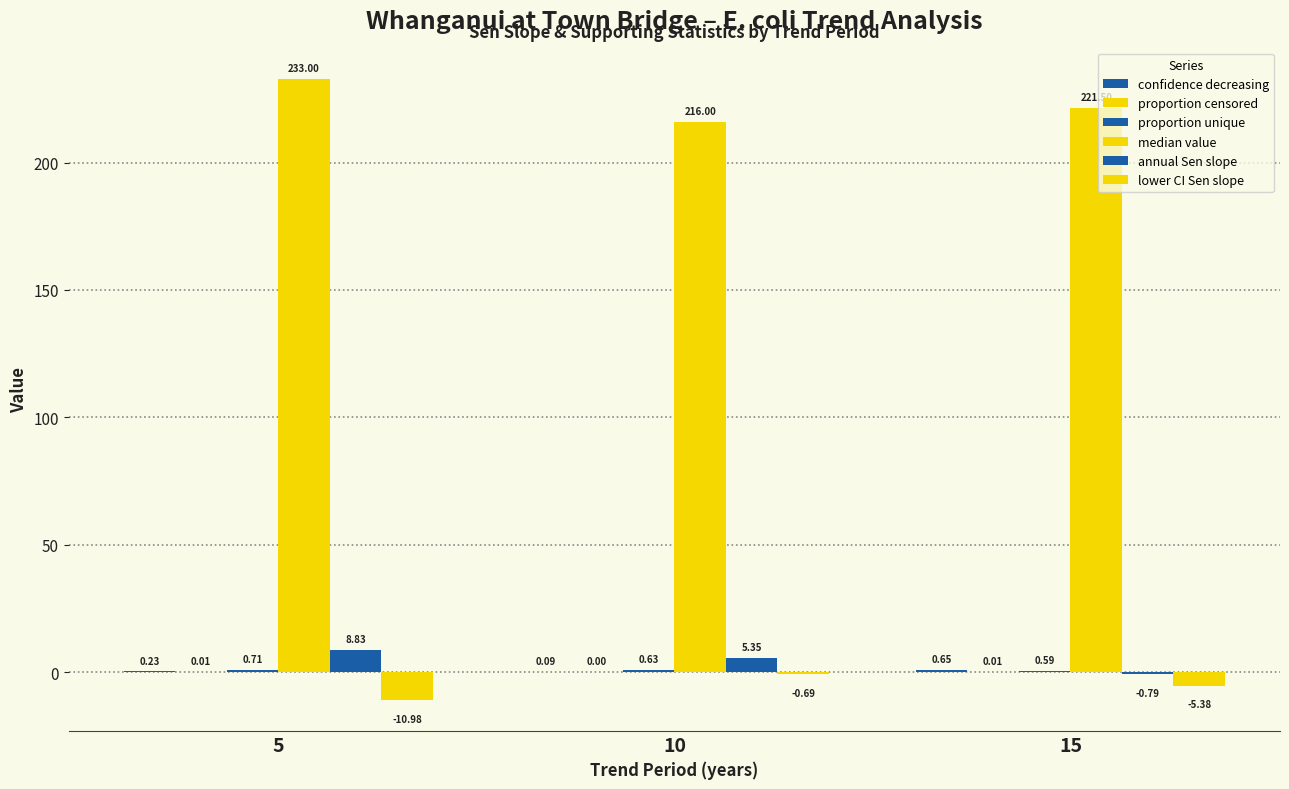

Rank the categories by proportion unique value from lowest to highest.

15, 10, 5